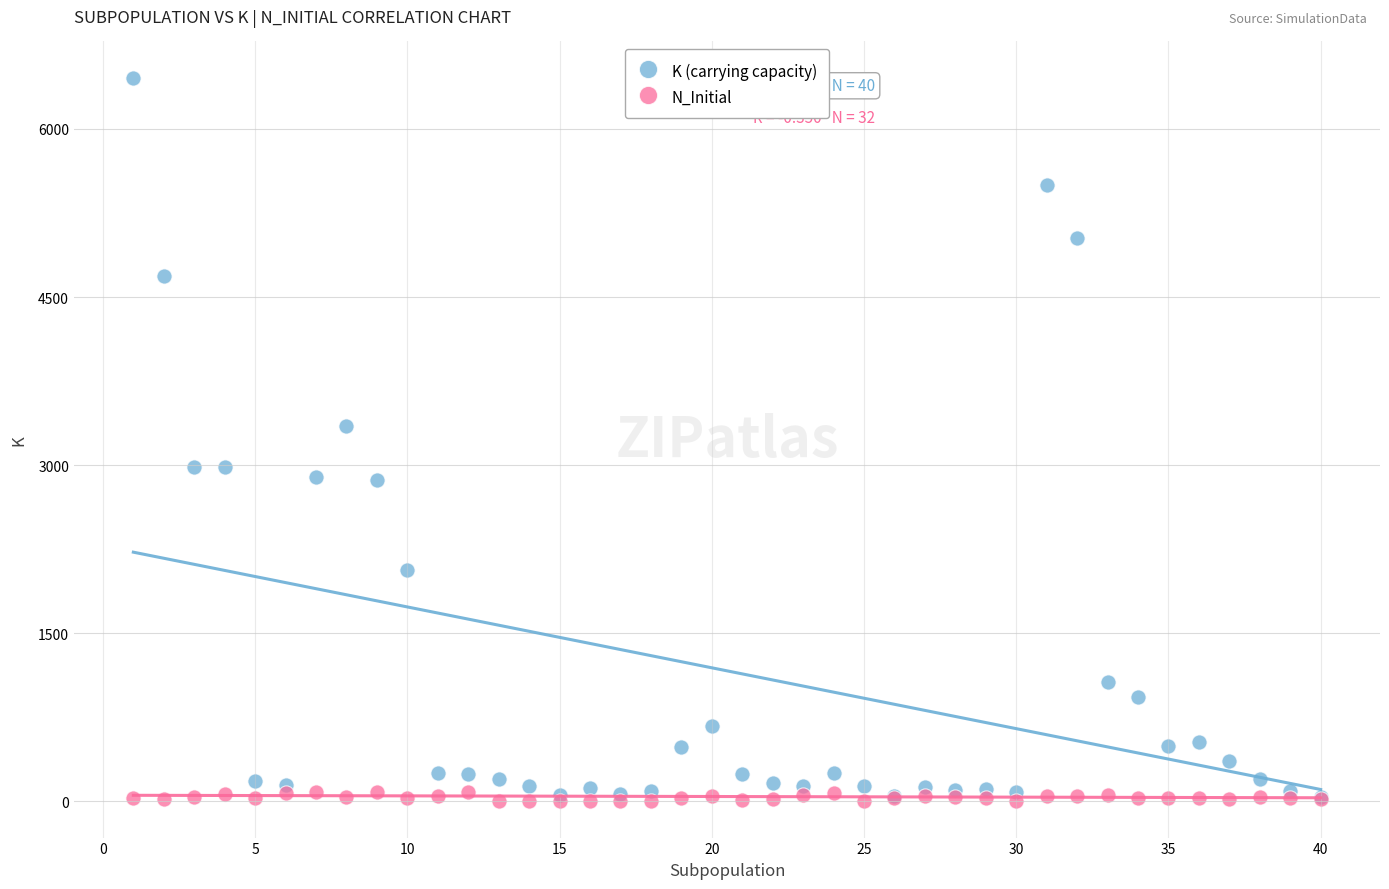

Across all series, what Y value is closest to 3229?

3350